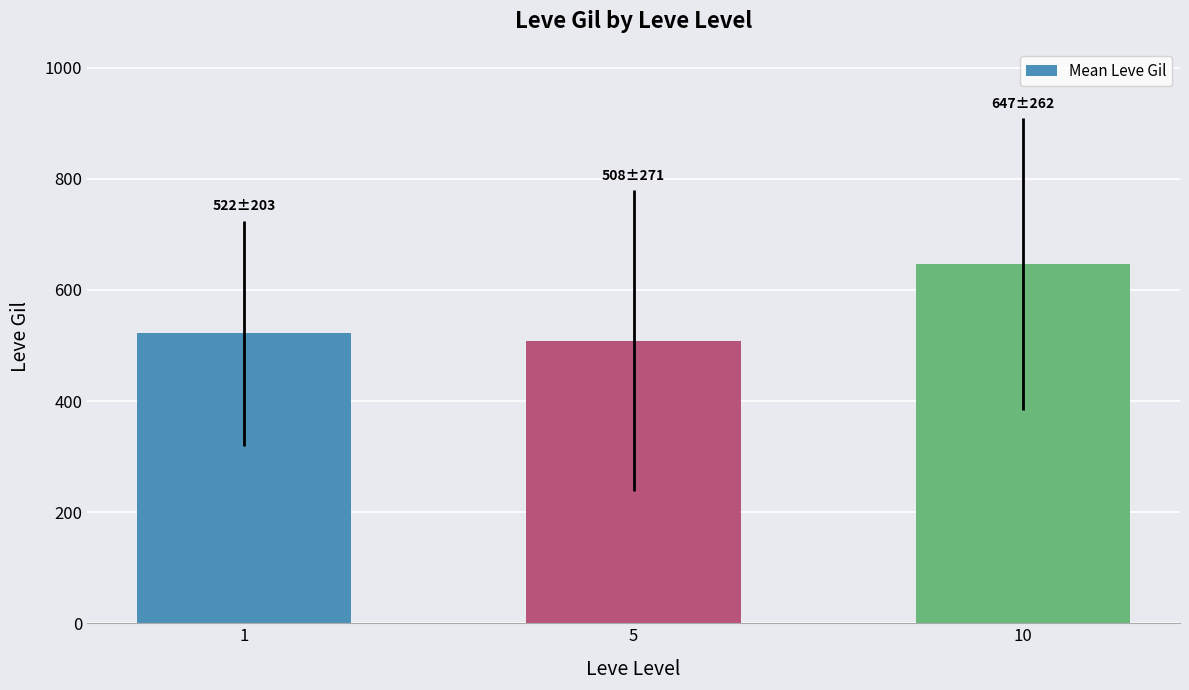

What is the value of the 1st bar from the left?

521.7